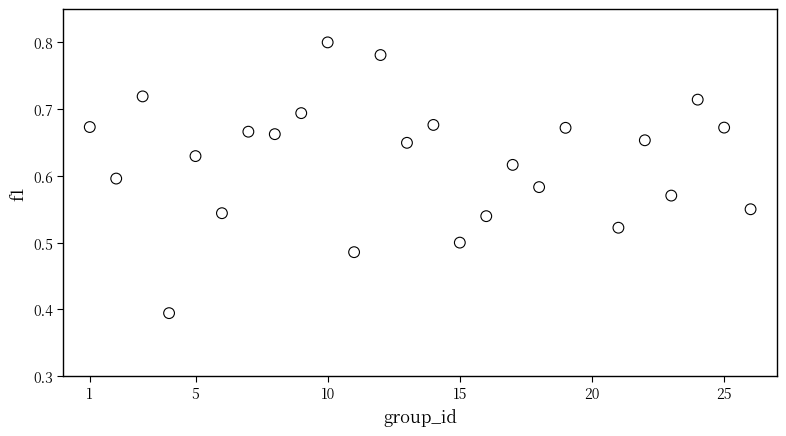

What is the range of X values (max minus min)?

25.0